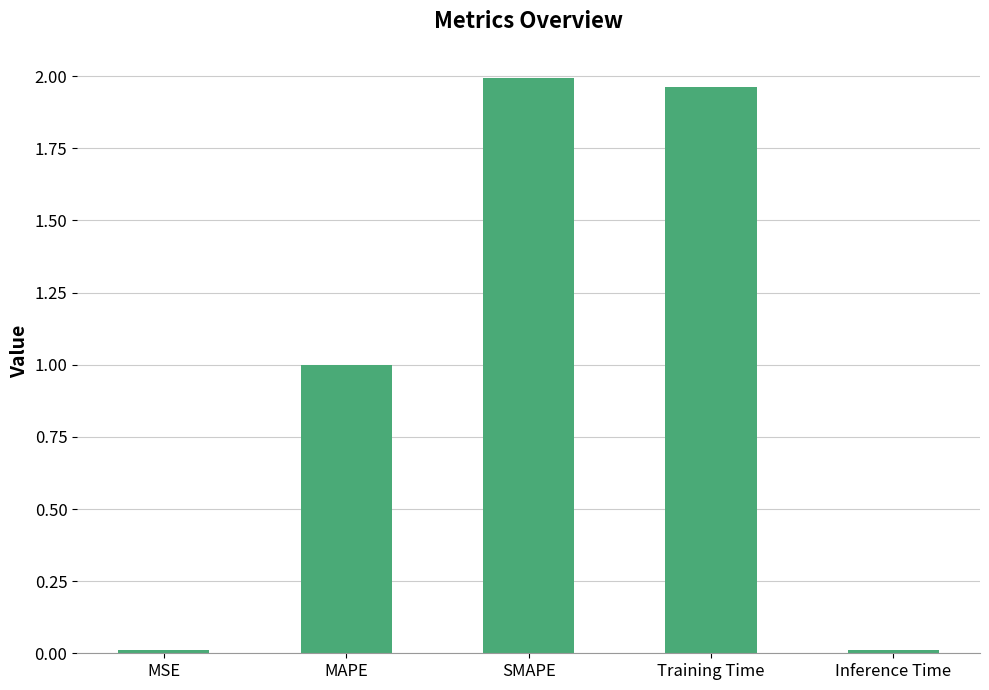

Does the chart contain stacked bars?

No